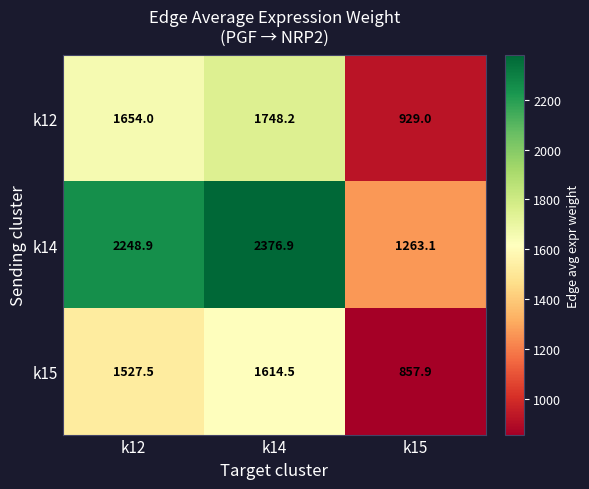

Reading left to right, transcribe all the data shown in this chart.

k12: 1654.0	1748.2	929.0
k14: 2248.9	2376.9	1263.1
k15: 1527.5	1614.5	857.9